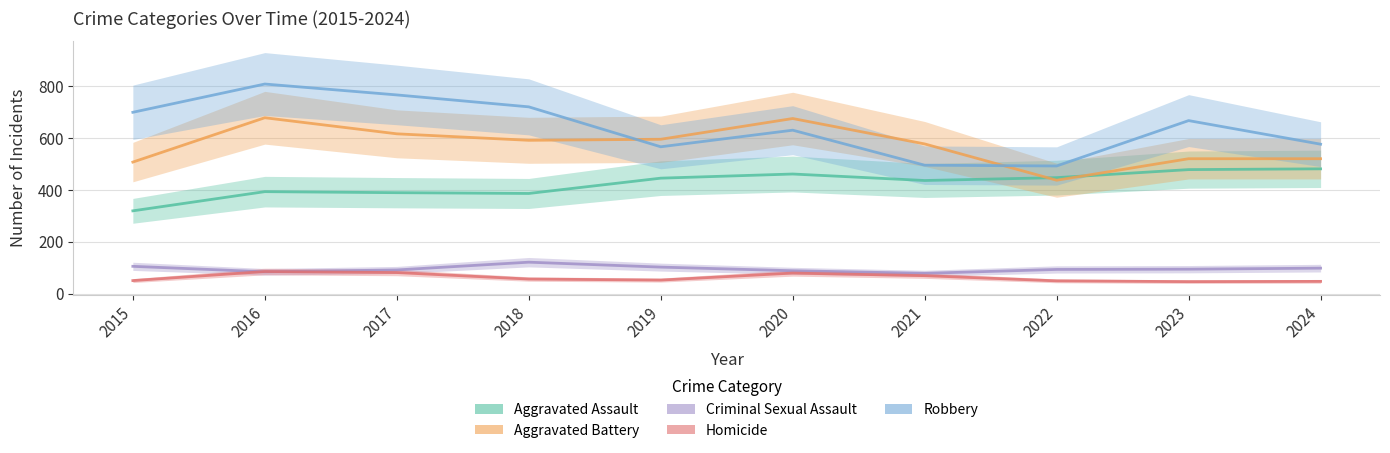

True or false: Homicide has a value of 30 at 2015.

False